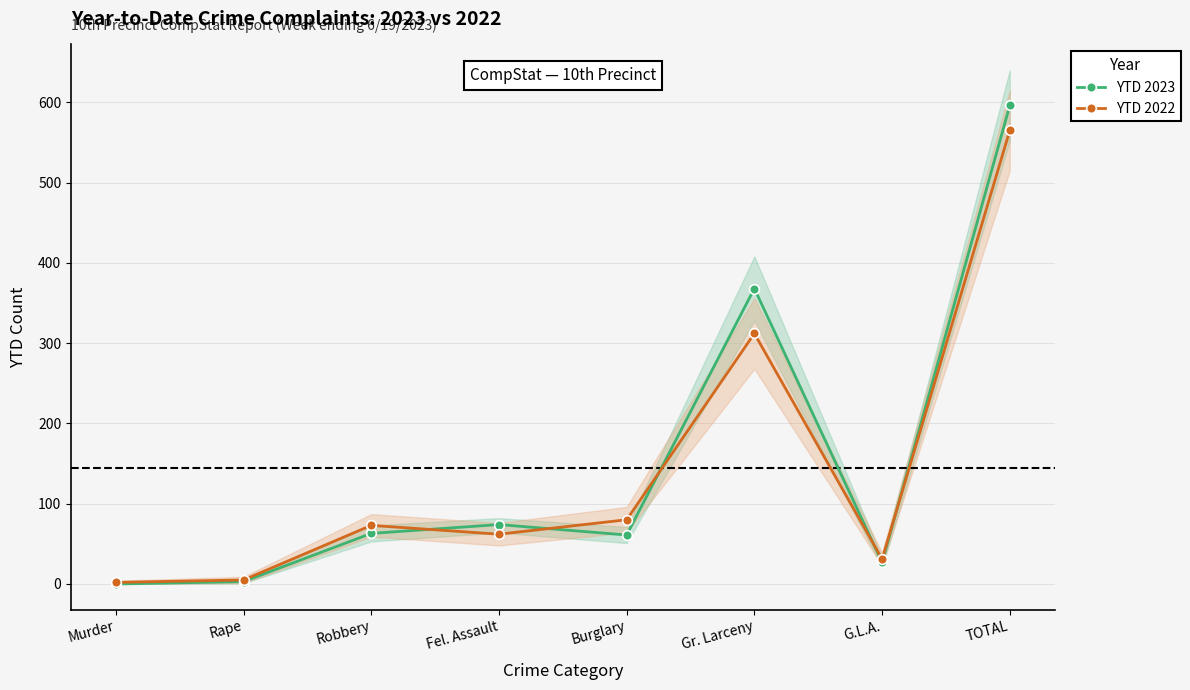

Reading left to right, list all the values displayed in this chart.

YTD 2023: Murder=0	Rape=3	Robbery=63	Fel. Assault=74	Burglary=61	Gr. Larceny=368	G.L.A.=27	TOTAL=596
YTD 2022: Murder=2	Rape=5	Robbery=73	Fel. Assault=62	Burglary=80	Gr. Larceny=312	G.L.A.=31	TOTAL=565